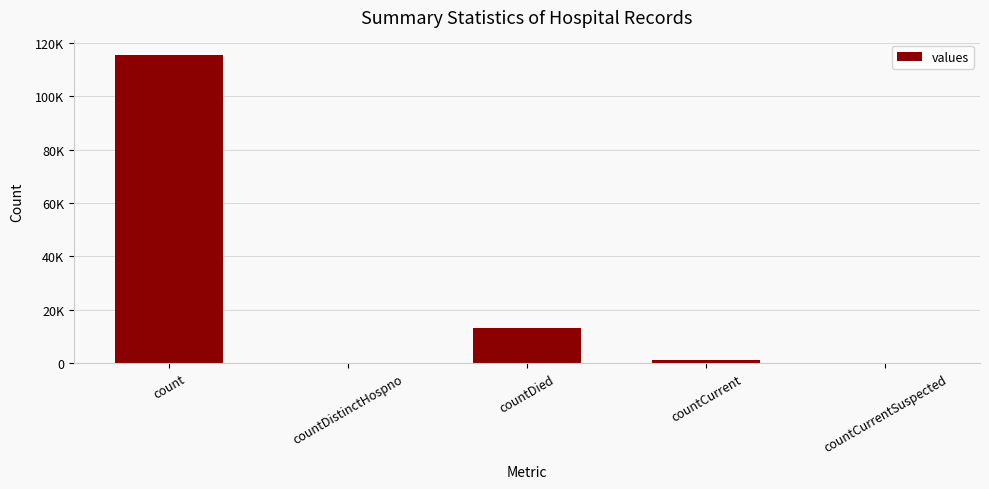

Are the bars horizontal?

No